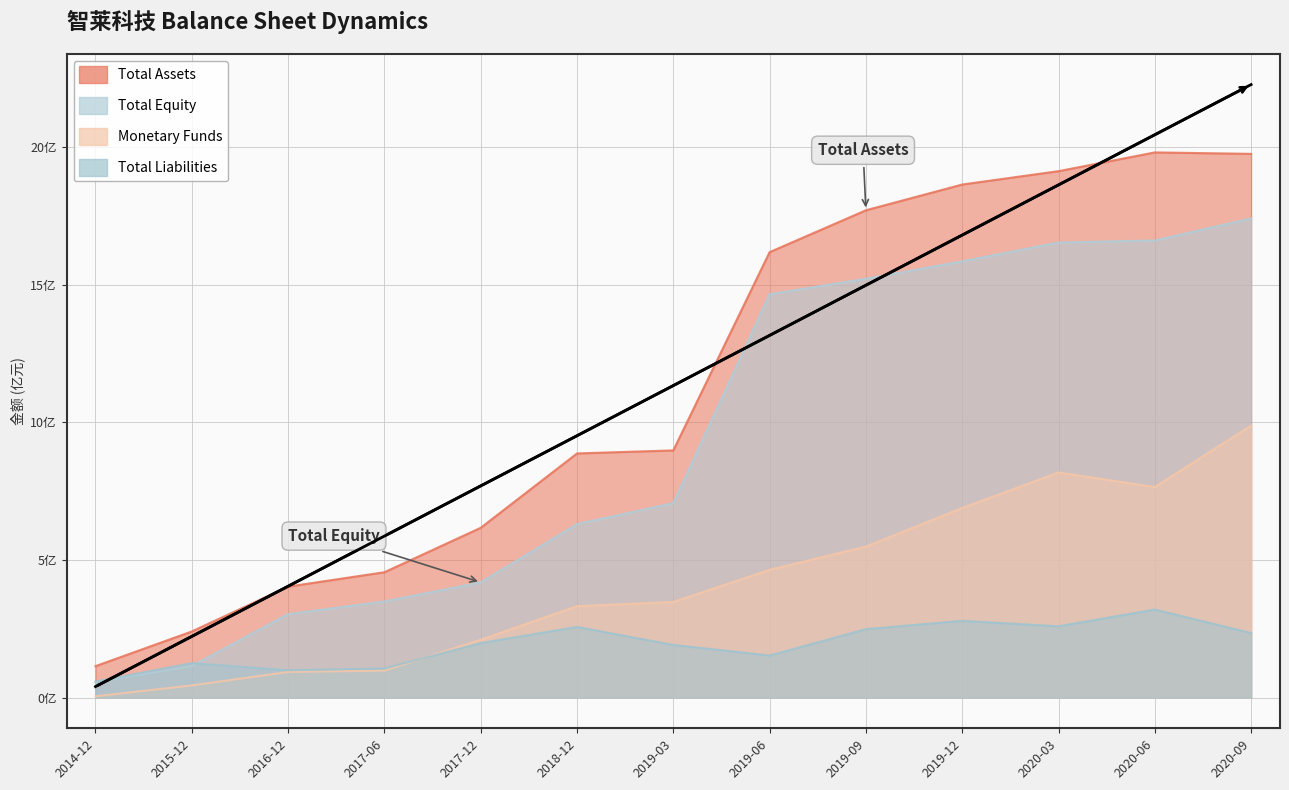

Where is the first local minimum for TOTAL_LIABILITIES?

2016-12